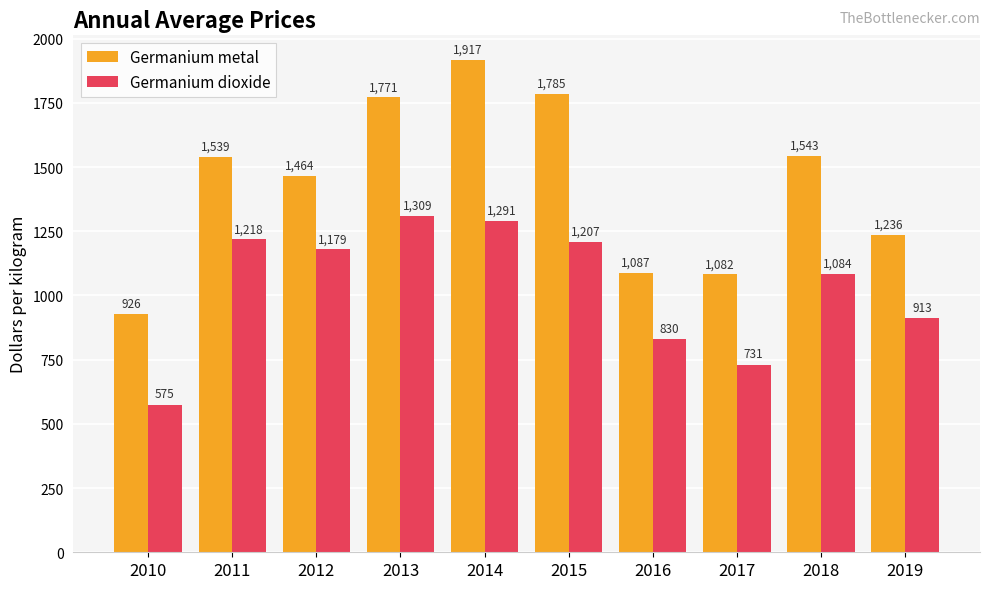

At which category is the sum across all series the highest?

2014